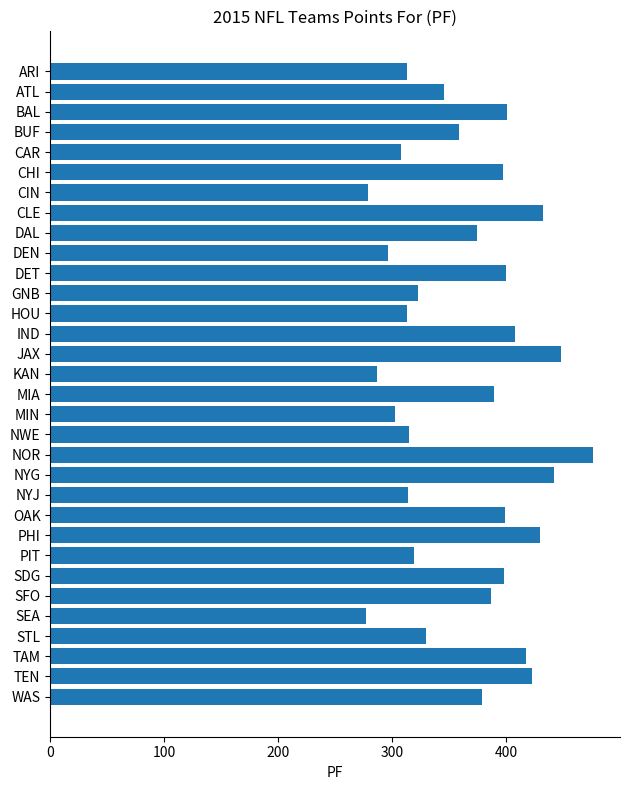

What is the average value?

365